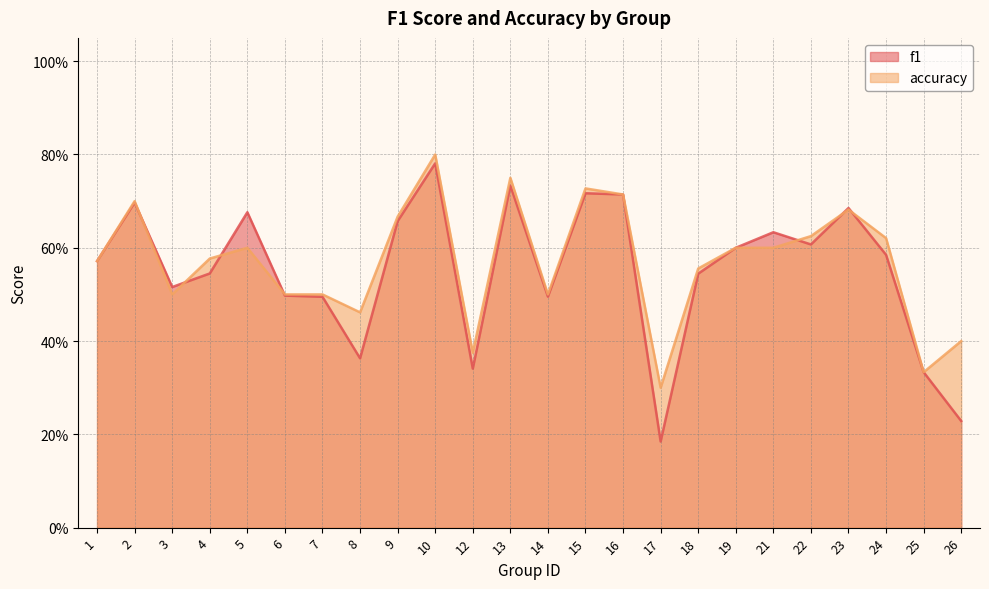

What is the value of the f1 point at the 11th from the left?

0.3